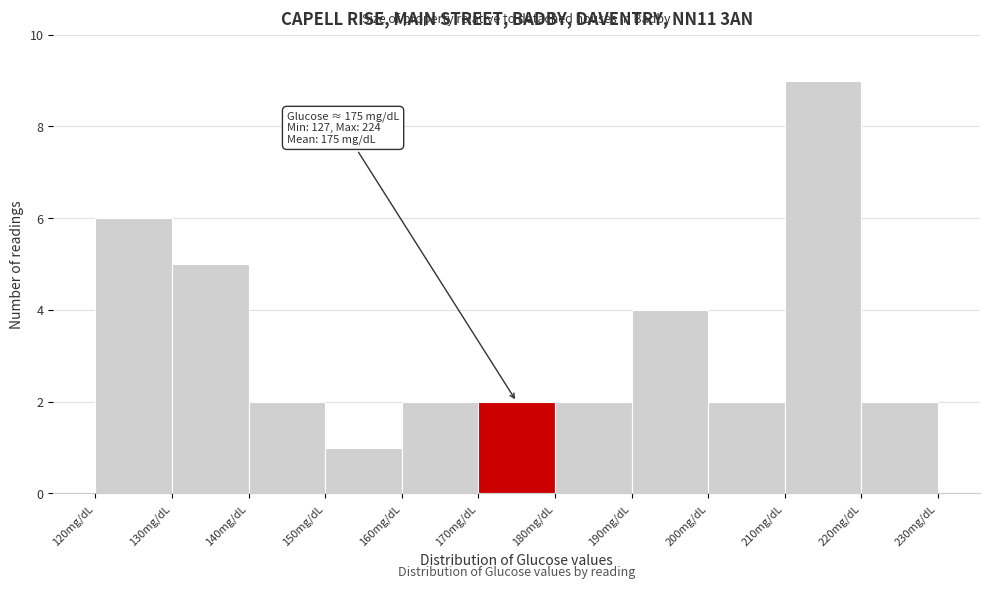

Over which range of the x-axis is the bar tallest?

210 to 220